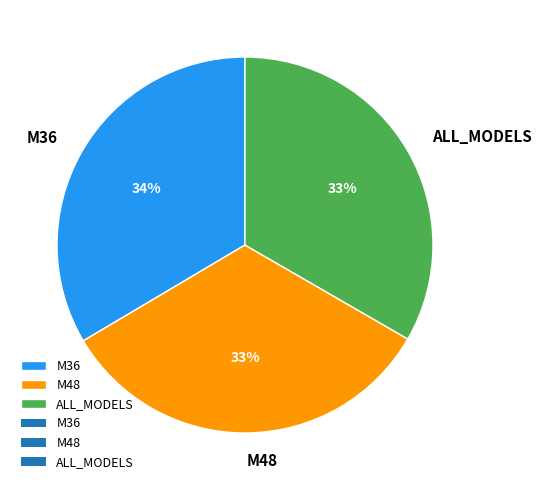

Approximately how many times larger is the value at ALL_MODELS compared to M48?

1.0